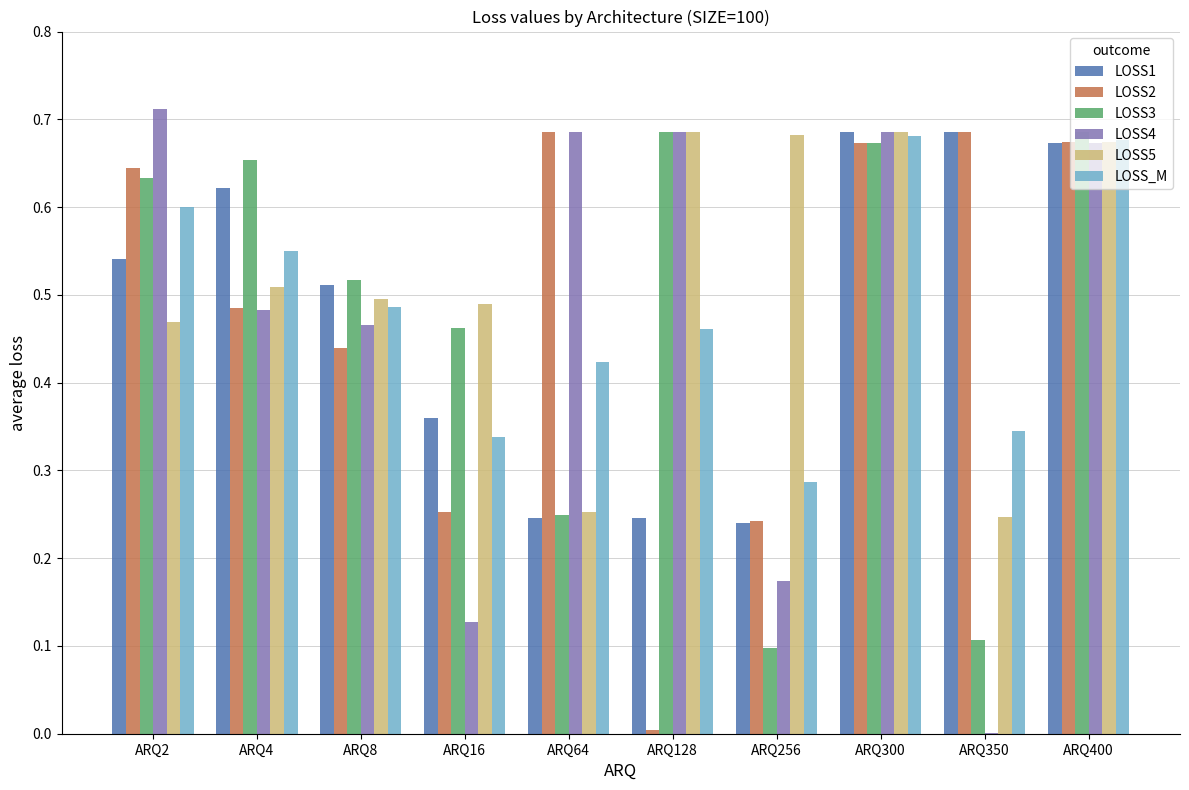

The value of LOSS5 at ARQ64 is 0.5. True or false?

False